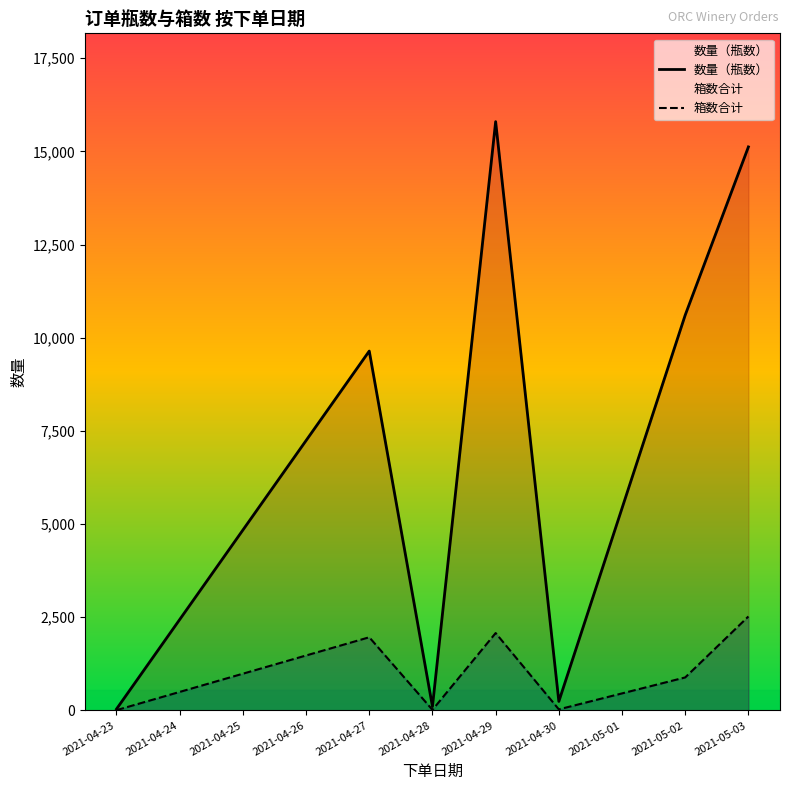

What is the value of the 箱数合计 point at the 1st from the left?

6